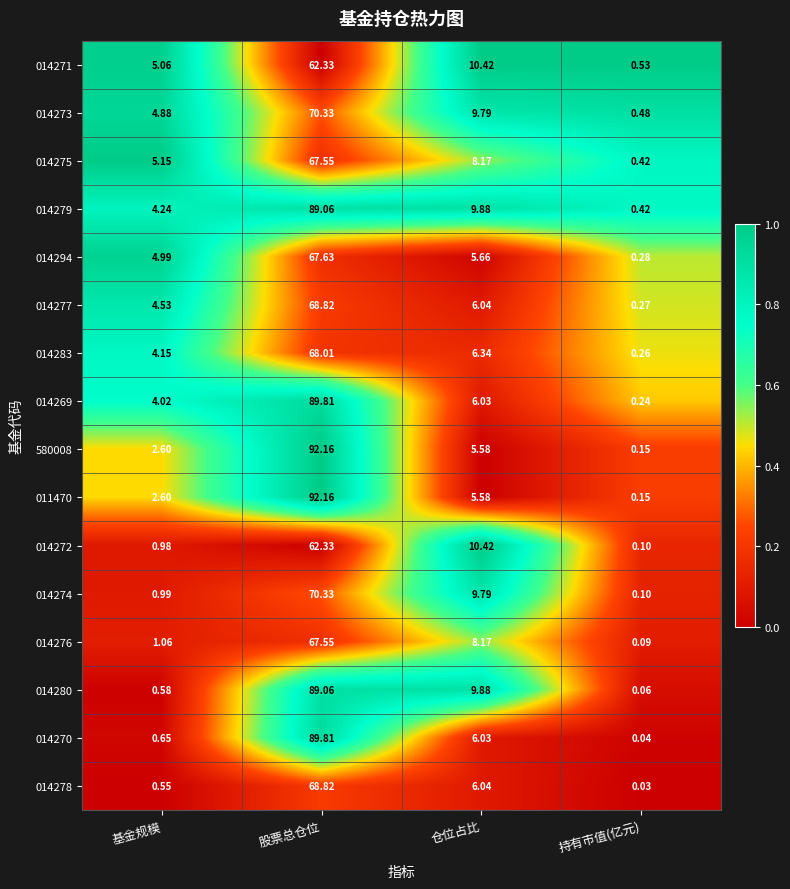

At which label does 014283 first exceed 6?

股票总仓位